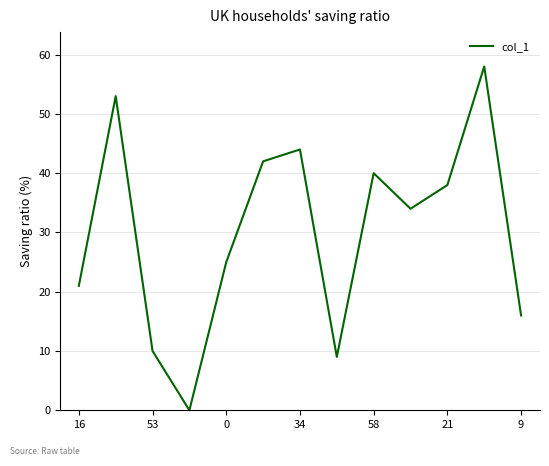

What is the difference between the second highest and minimum values?

53